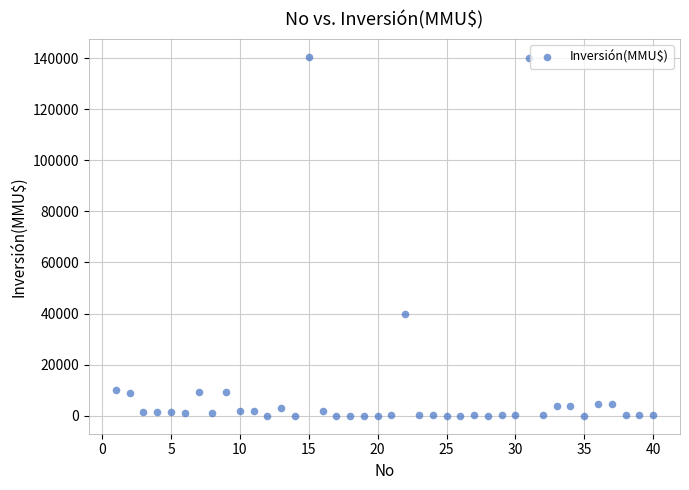

What is the range of X values (max minus min)?

39